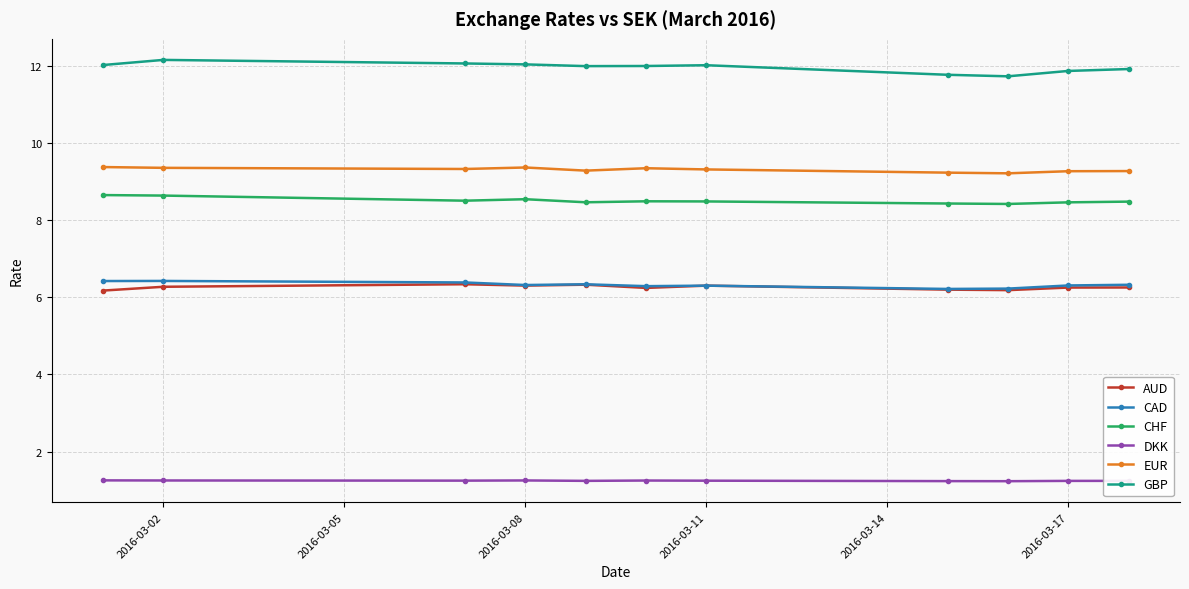

What is the minimum value for AUD?

6.2